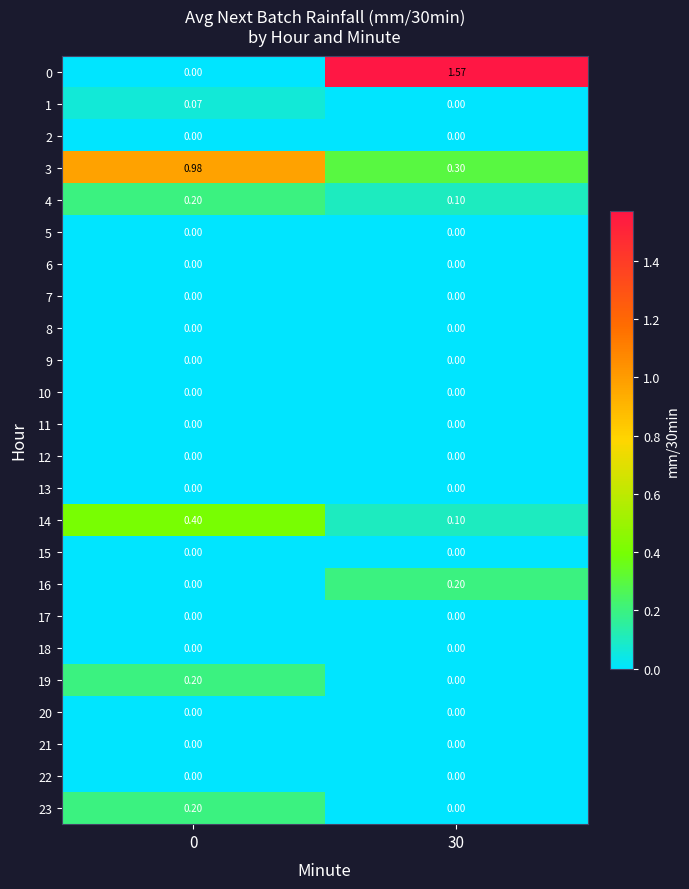

How many categories are shown in the chart?

2